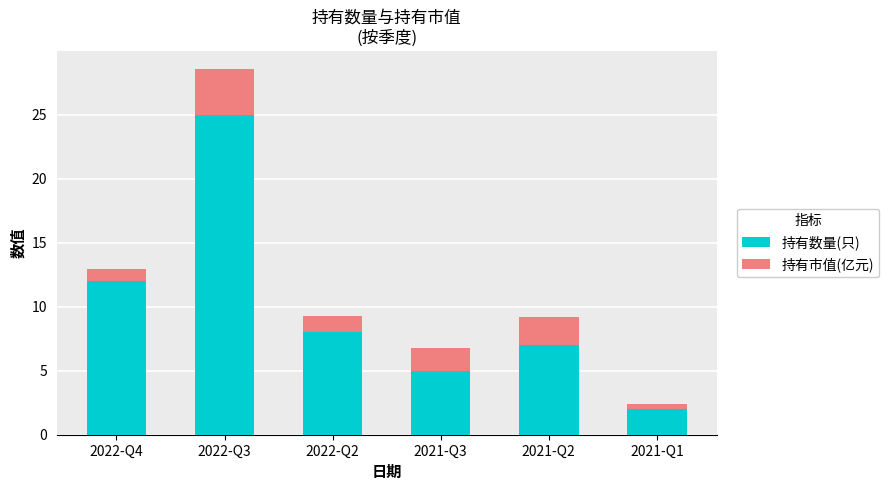

Reading left to right, transcribe the values for 持有数量(只).

12.0	25.0	8.0	5.0	7.0	2.0